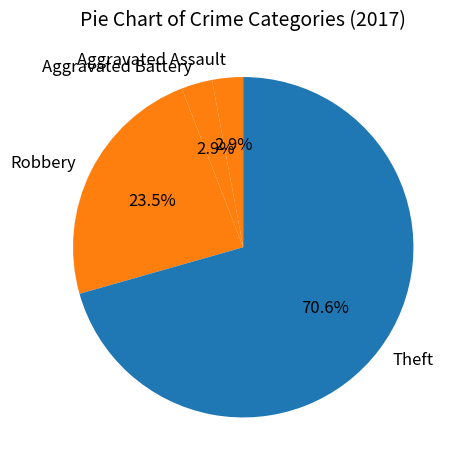

Is it true that Aggravated Assault is 11% of the pie?

False